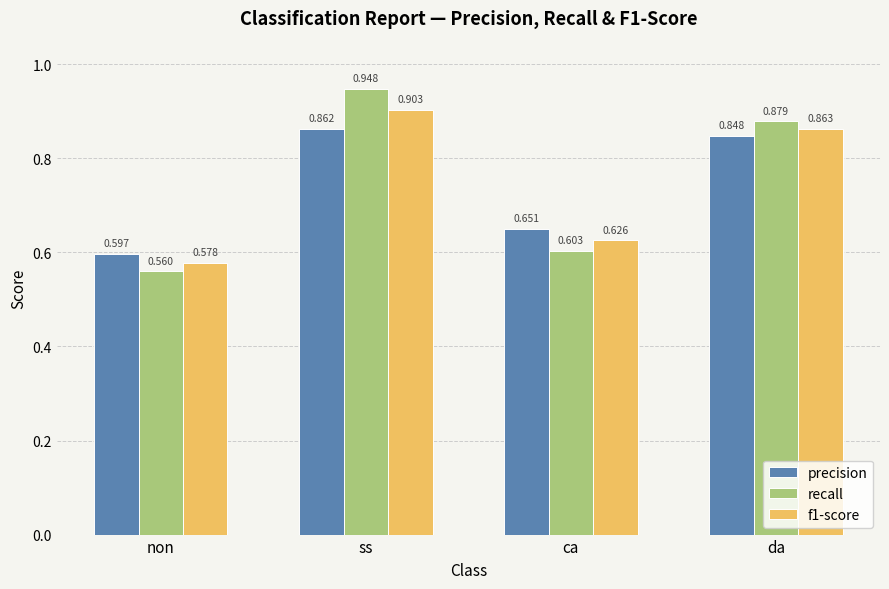

What is the difference between the second highest and minimum values in the f1-score series?

0.3